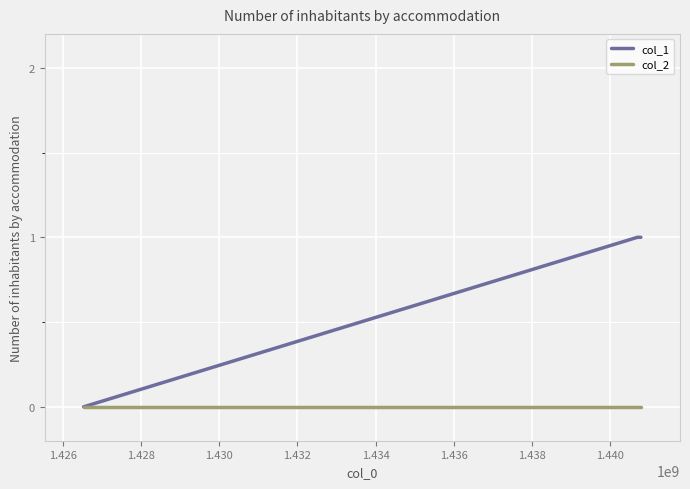

What is the average value of the col_1 series?

1